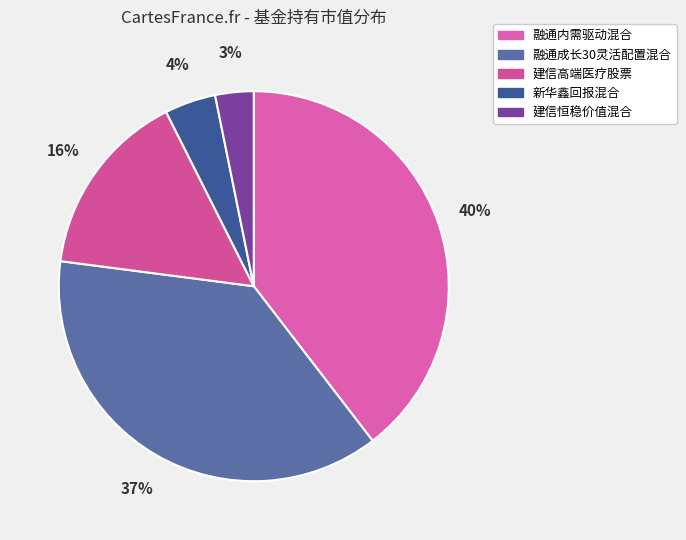

Which category has the smallest portion of the pie?

建信恒稳价值混合